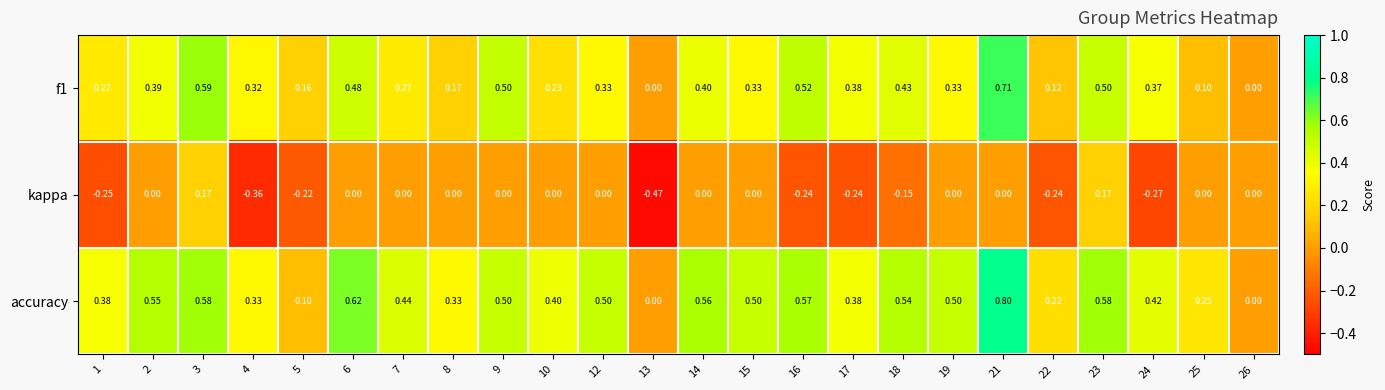

Rank the series by their average value, from highest to lowest.

accuracy, f1, kappa